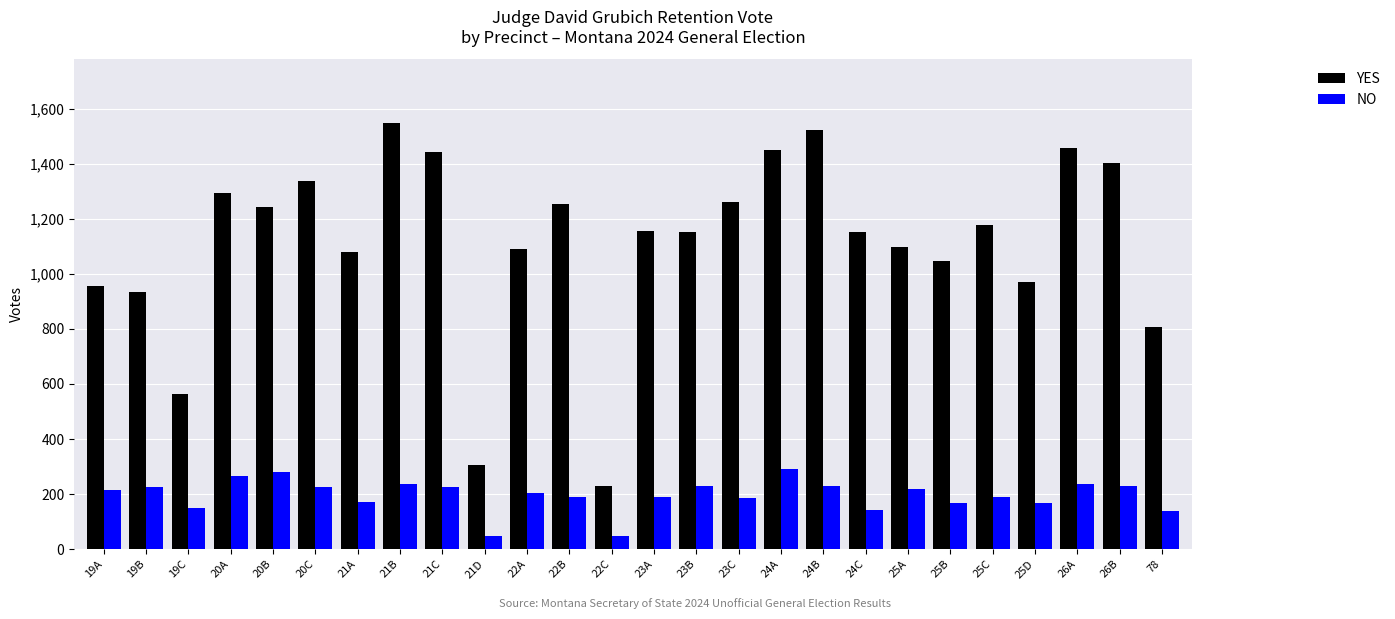

At how many categories does at least one series exceed 800?

23